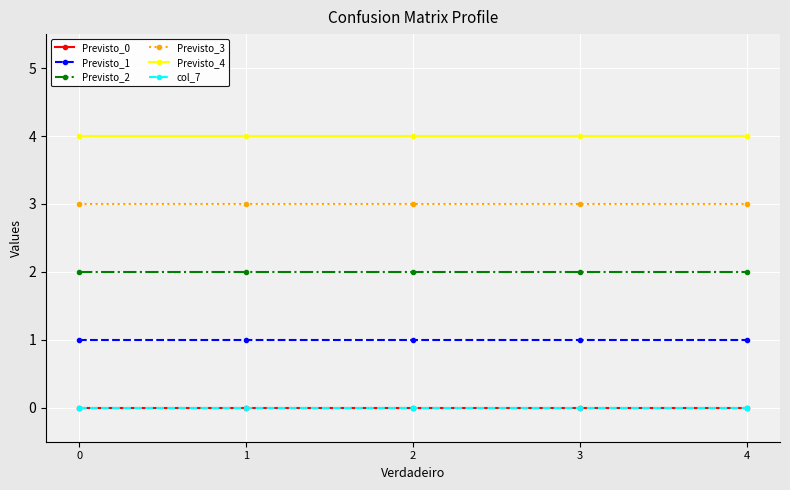

True or false: Previsto_1 and Previsto_3 cross at least once.

False